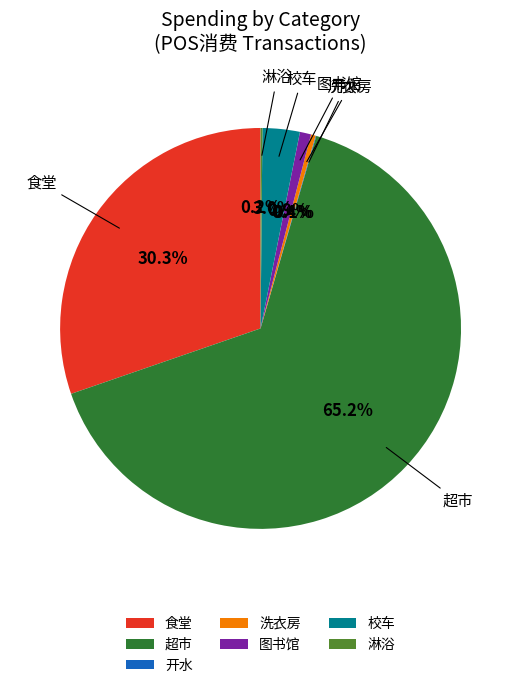

True or false: 超市 accounts for 51% of the total.

False